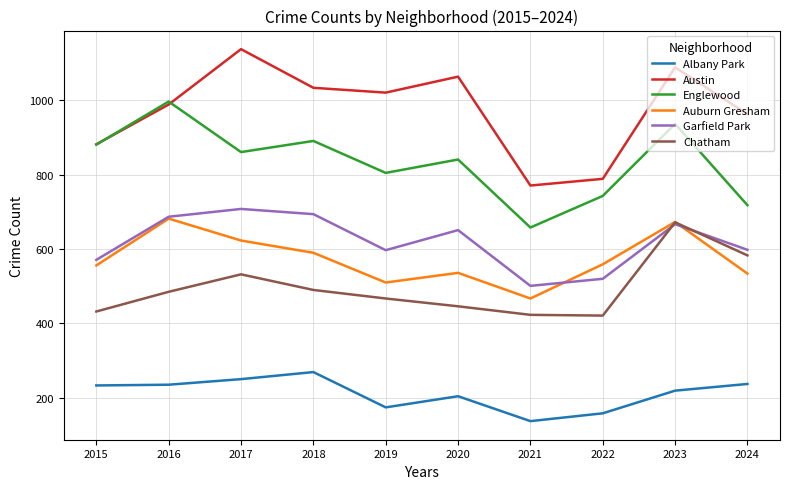

Is the value of Garfield Park at 2022 greater than the value of Englewood at 2018?

No